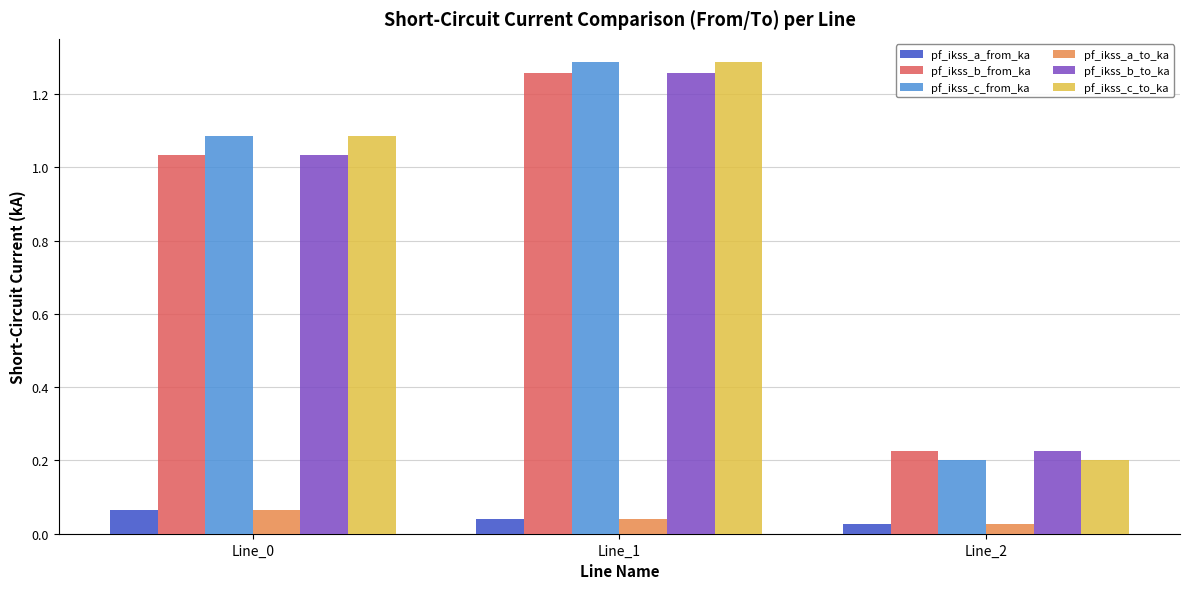

Which category has the highest value across all series?

Line_1